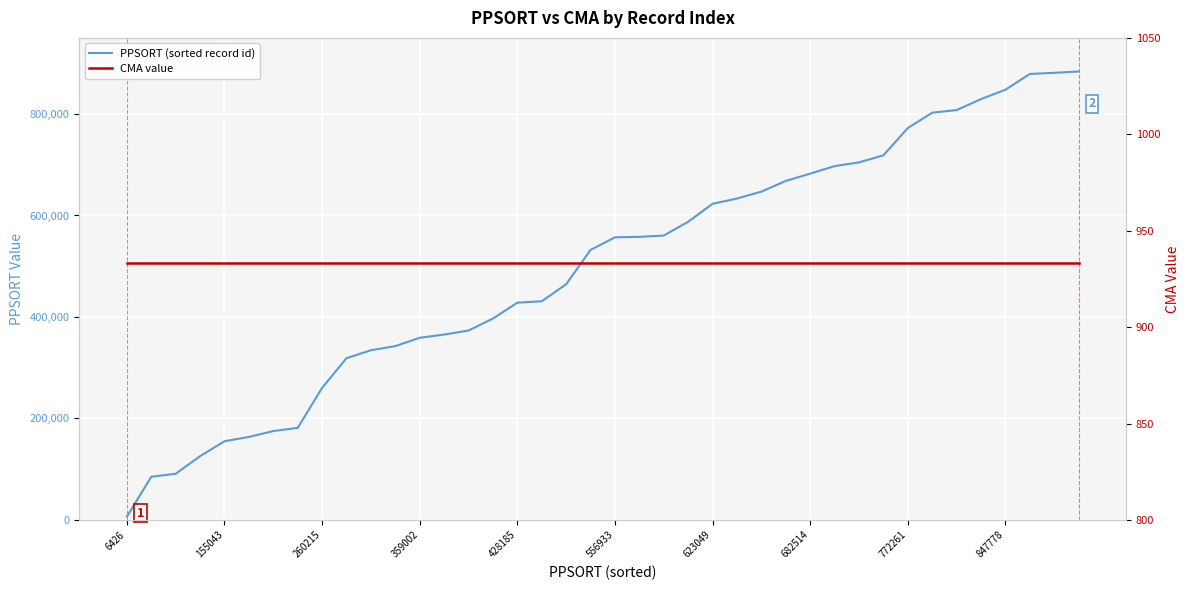

Read the PPSORT (sorted record id) value at 14, to the nearest 100.

373300